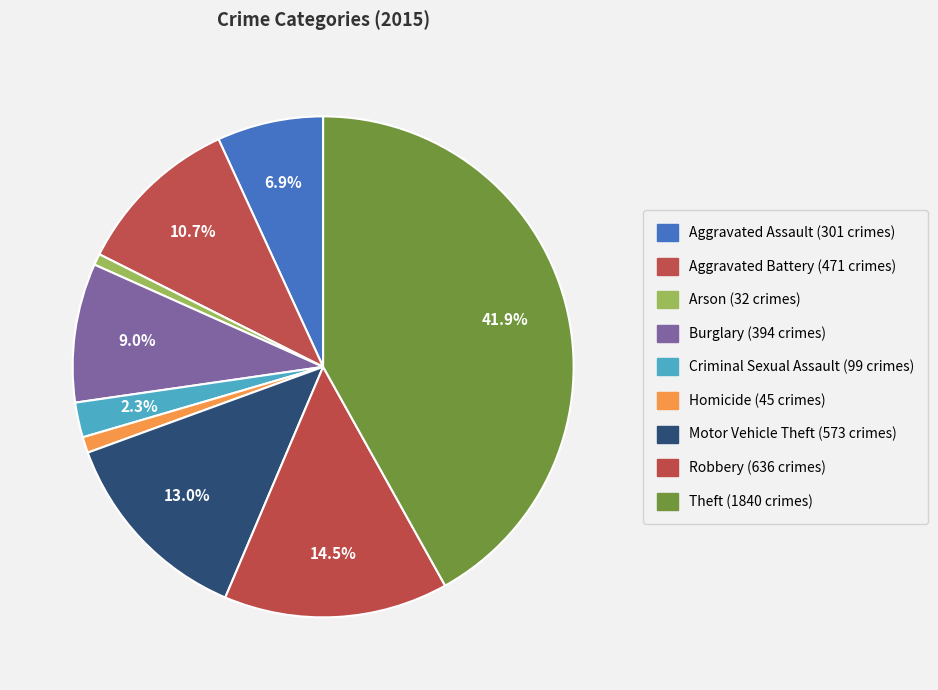

How many segments does this pie chart have?

9